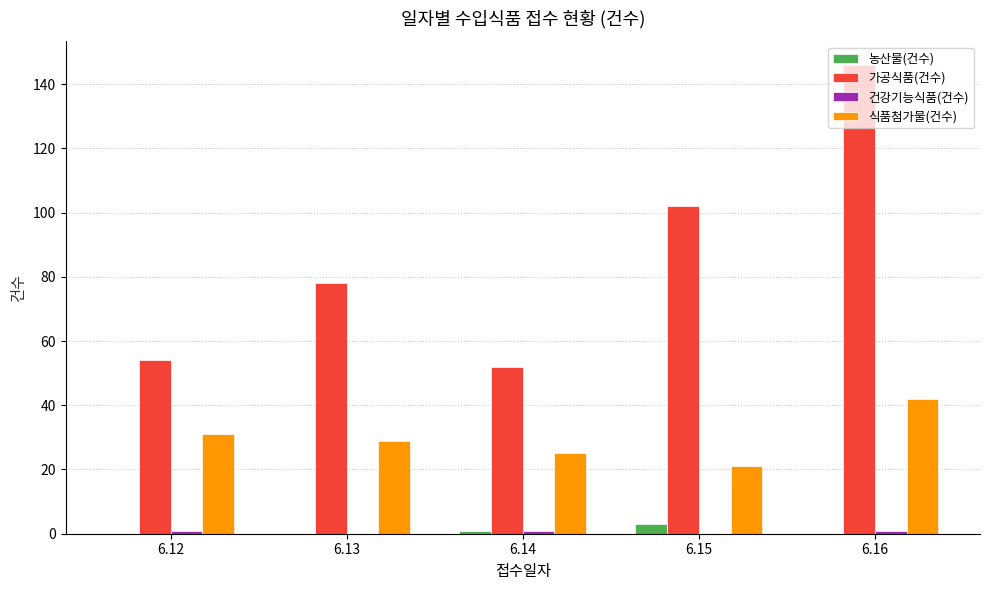

Which category has the highest value in the 농산물(건수) series?

6.15